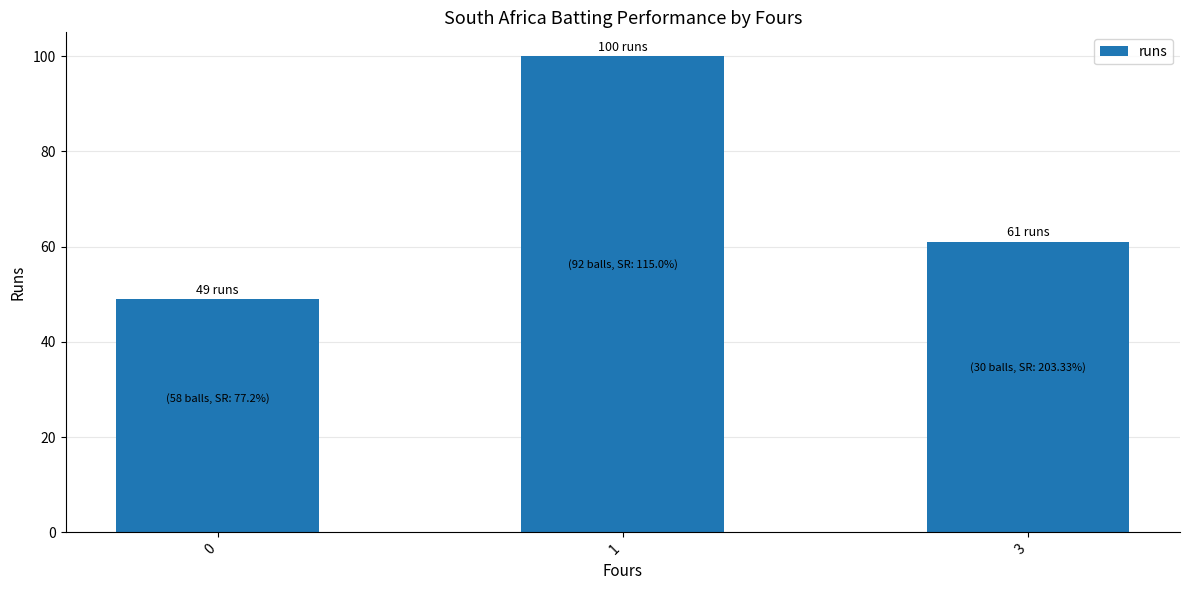

Count the number of data series in this chart.

1